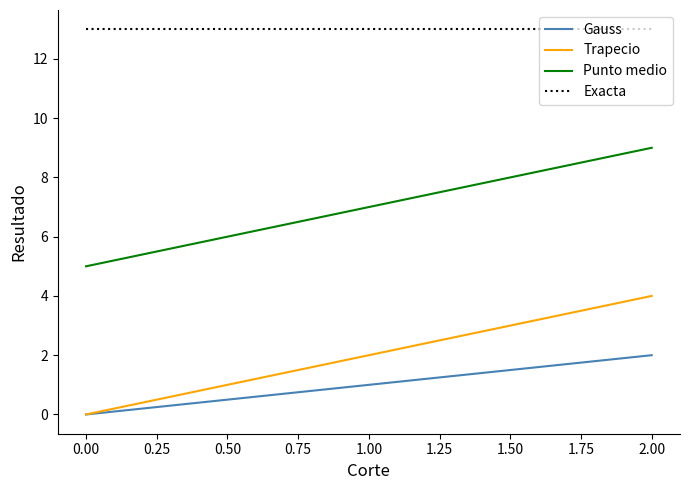

What are all the series names shown in the legend?

Gauss, Trapecio, Punto medio, Exacta